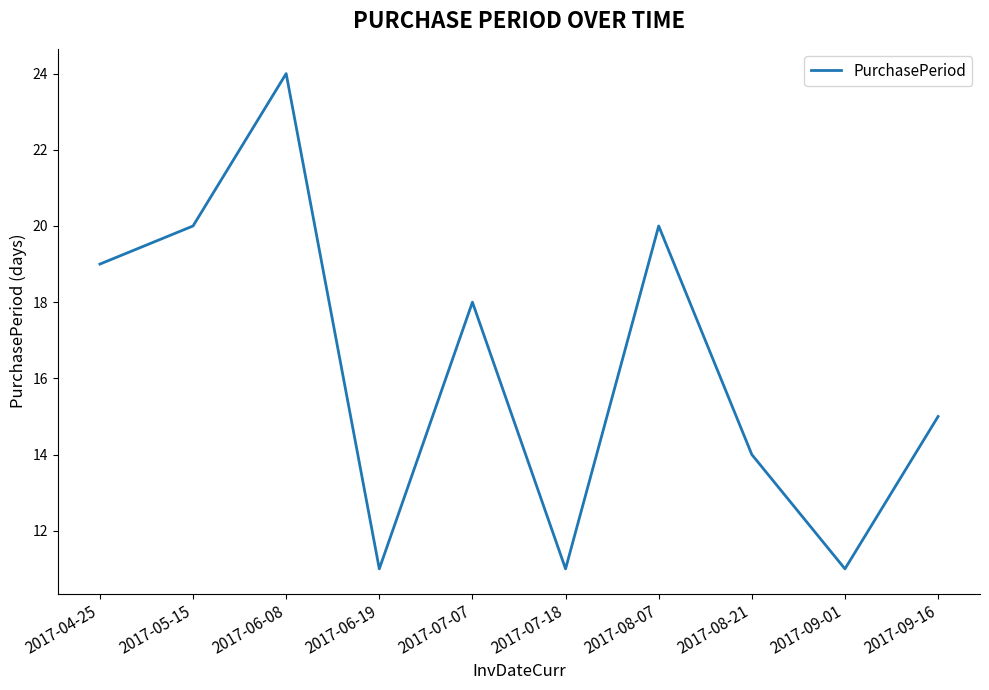

How many lines are shown in the chart?

1